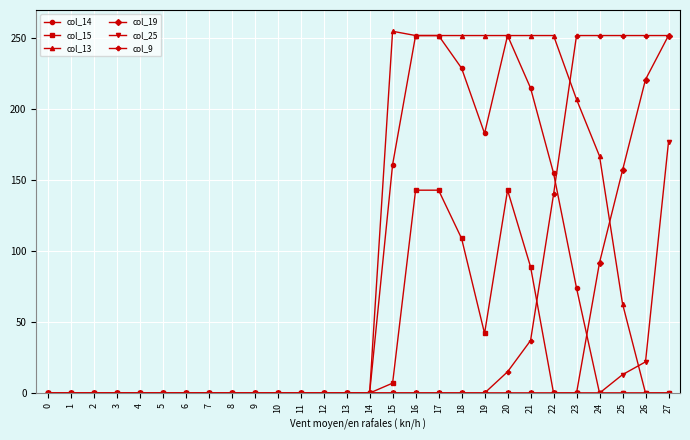

At which label is col_13 closest to 127?

24